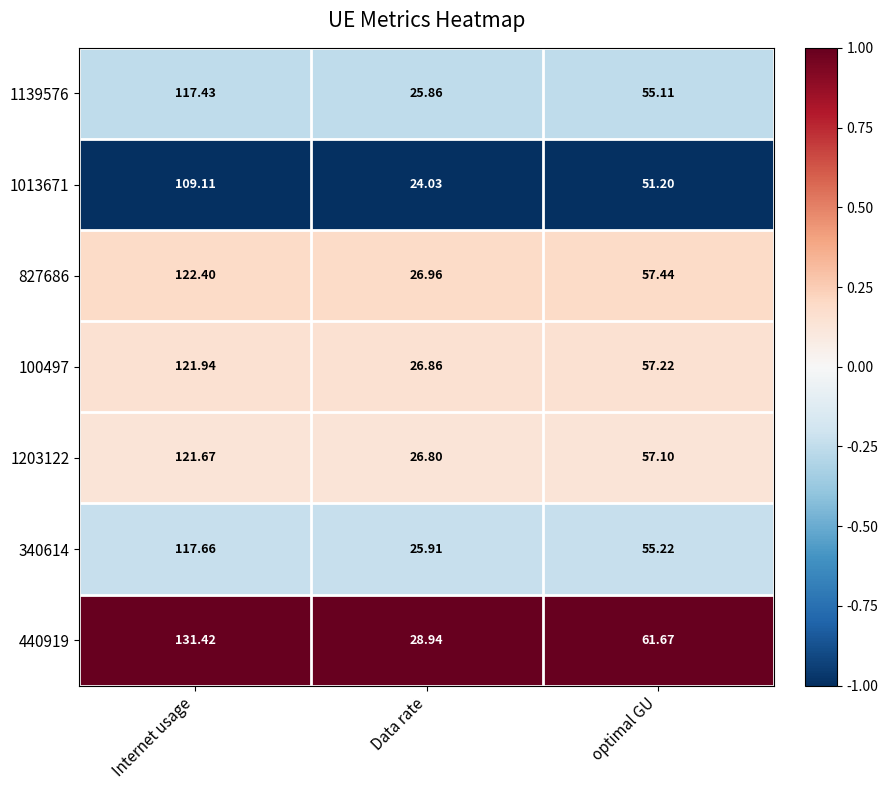

At which label does 1203122 reach its peak?

Internet usage